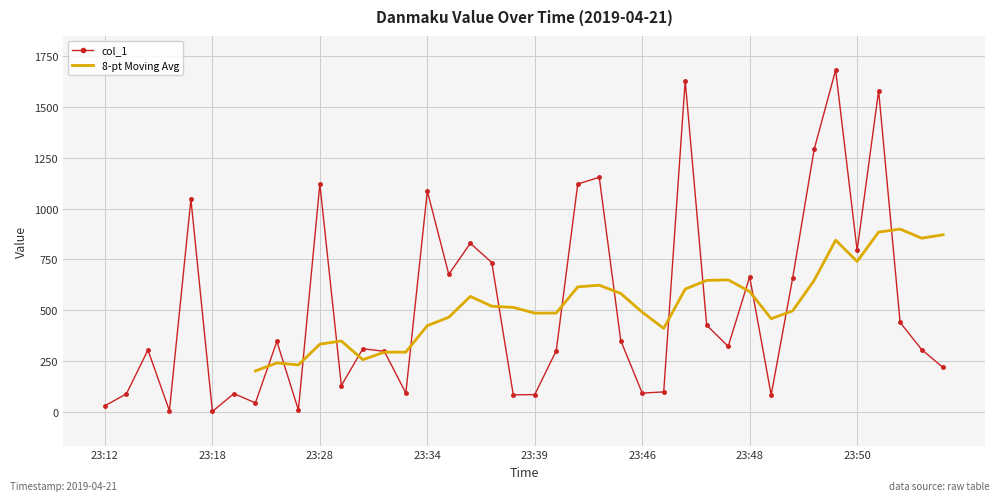

The chart shows a value of 64.1 at 2019-04-21 23:53:35. True or false?

False